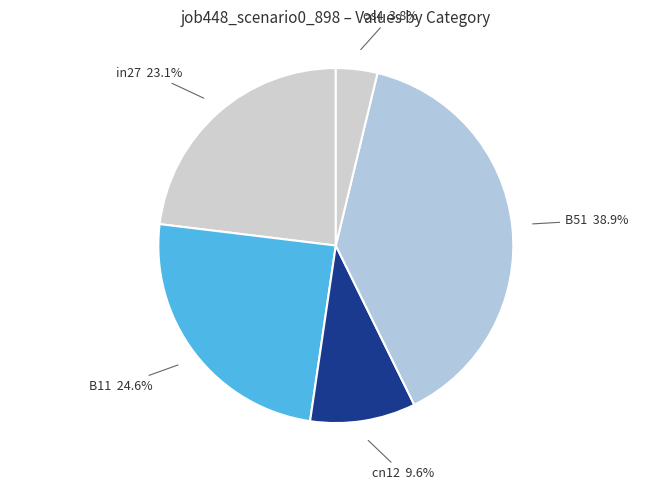

Rank the categories by value from lowest to highest.

os4, cn12, in27, B11, B51